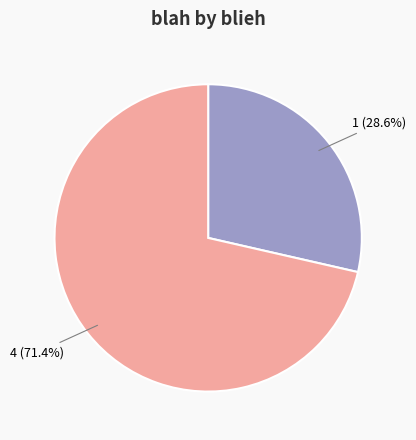

Is there a majority slice in this chart?

Yes